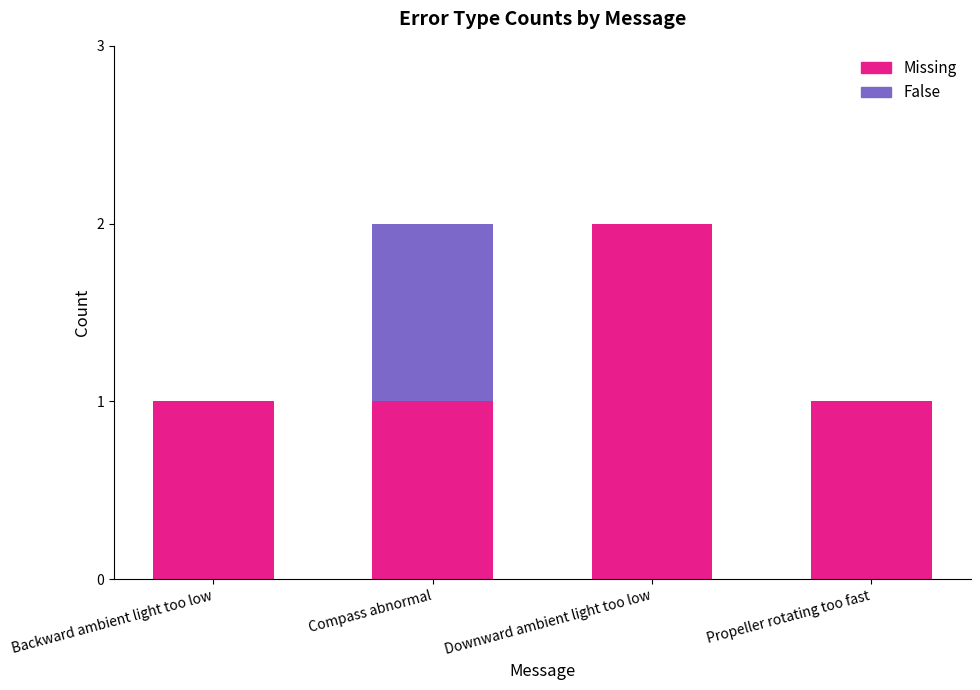

The Missing series shows 1 at Backward ambient light too low. True or false?

True